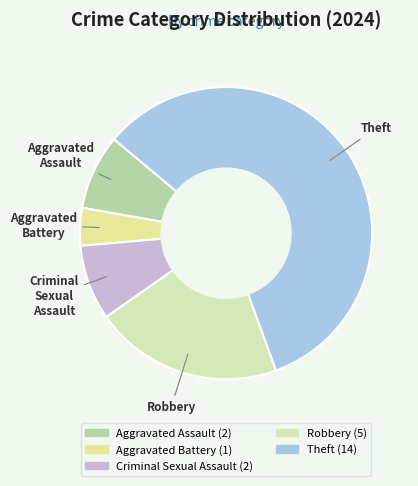

Does Theft account for over 50% of the chart?

Yes